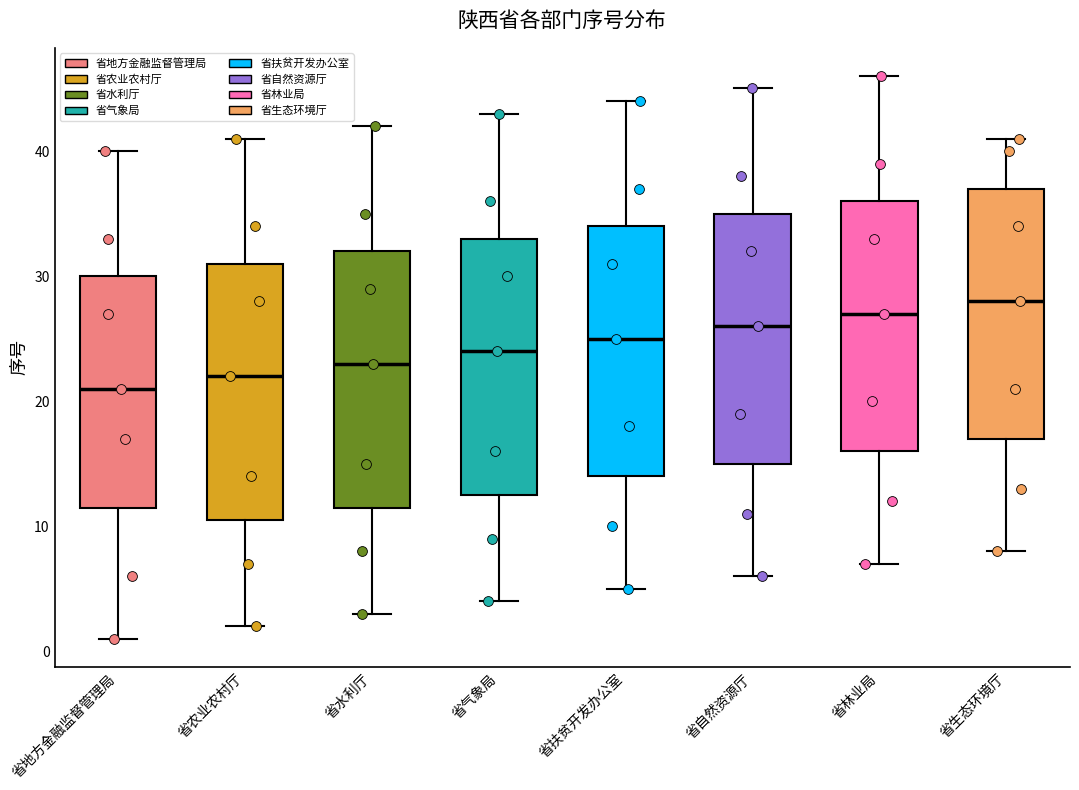

Which box has the lowest median line?

省地方金融监督管理局